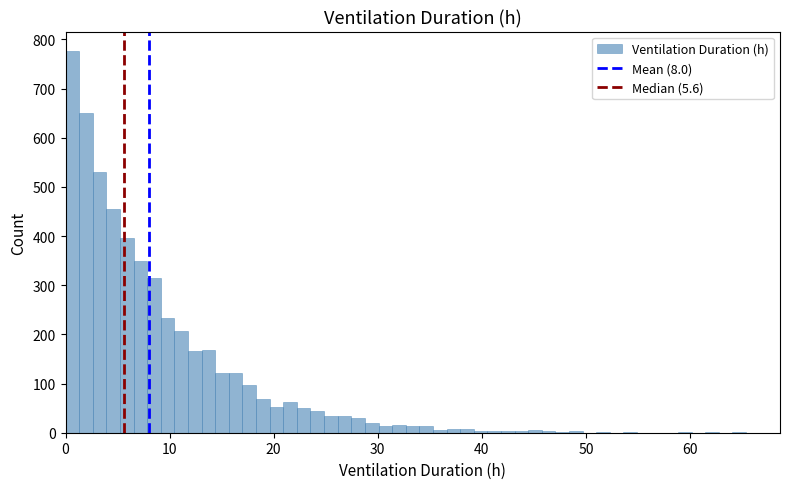

Read against the x-axis, roughly where is the centre of the tallest bar?

1